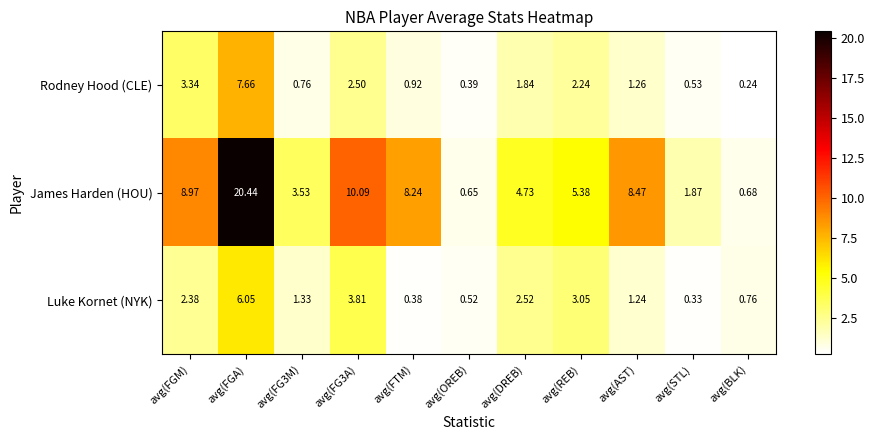

Rank the series at avg(FGM) from lowest to highest value.

Luke Kornet (NYK), Rodney Hood (CLE), James Harden (HOU)